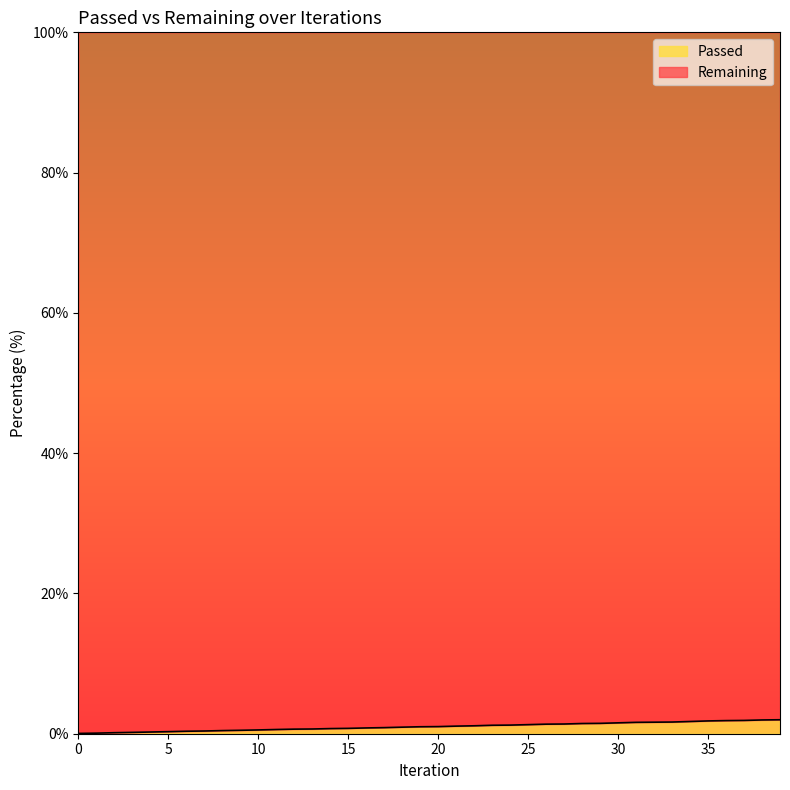

Between 38 and 39, which is larger?

39